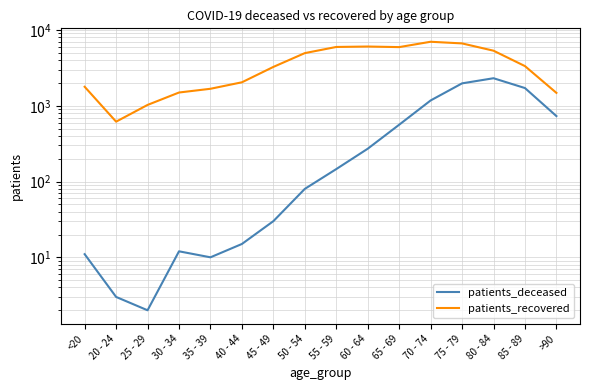

At which category does patients_recovered reach its first local valley?

20 - 24